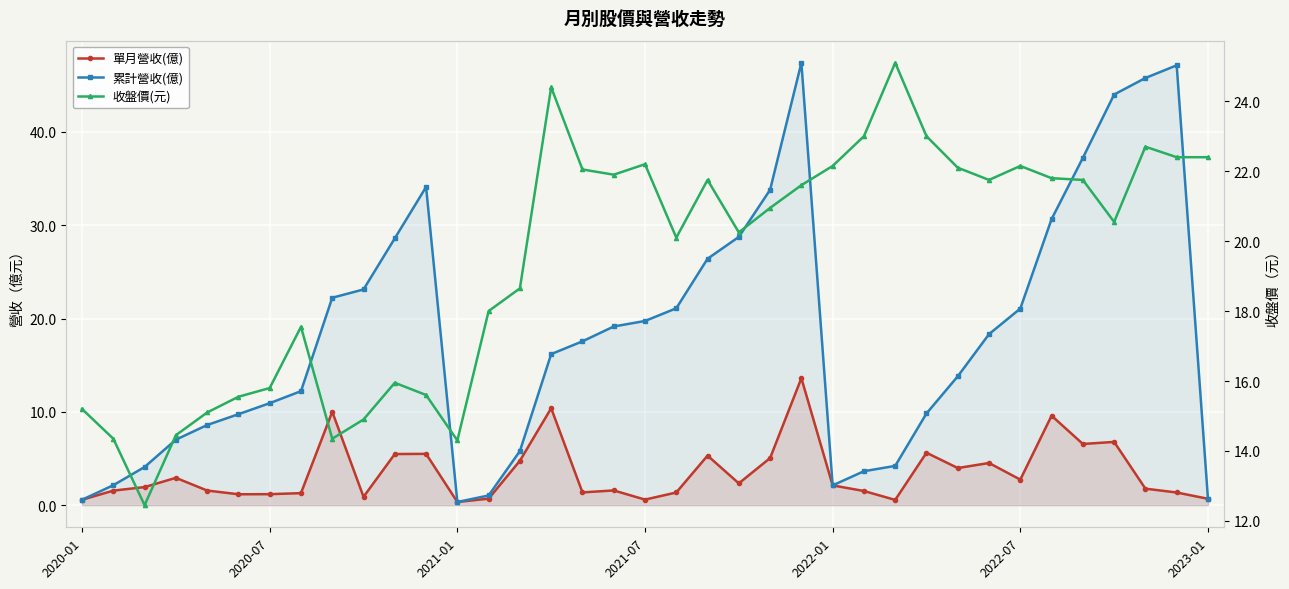

Does the chart display data point markers on the line(s)?

Yes